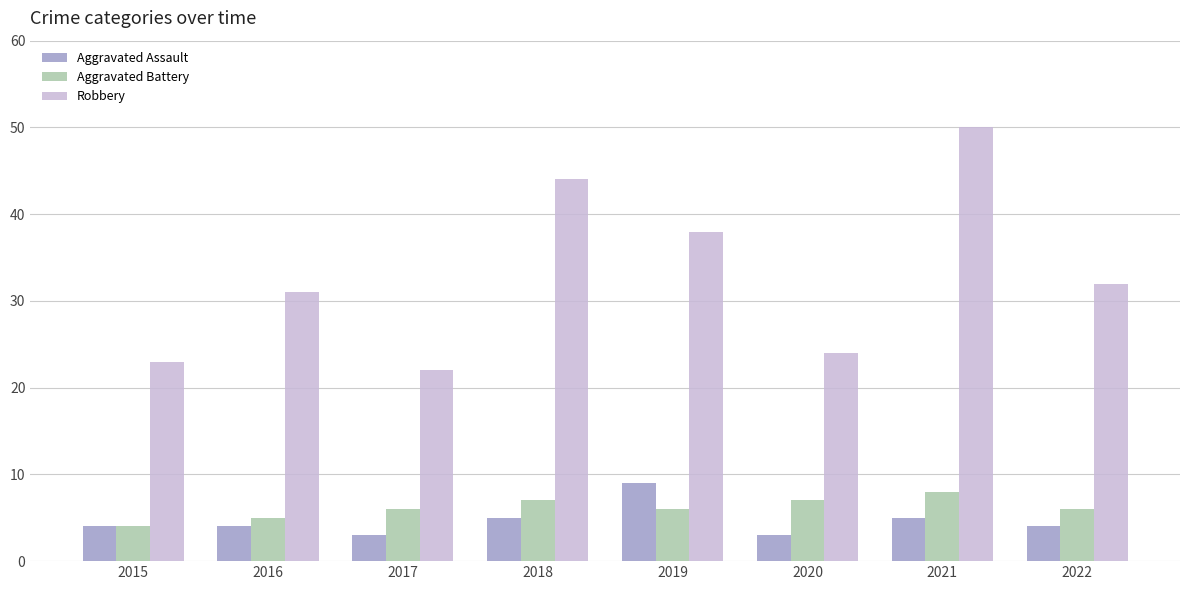

The value of Aggravated Assault at 2021 is 3. True or false?

False